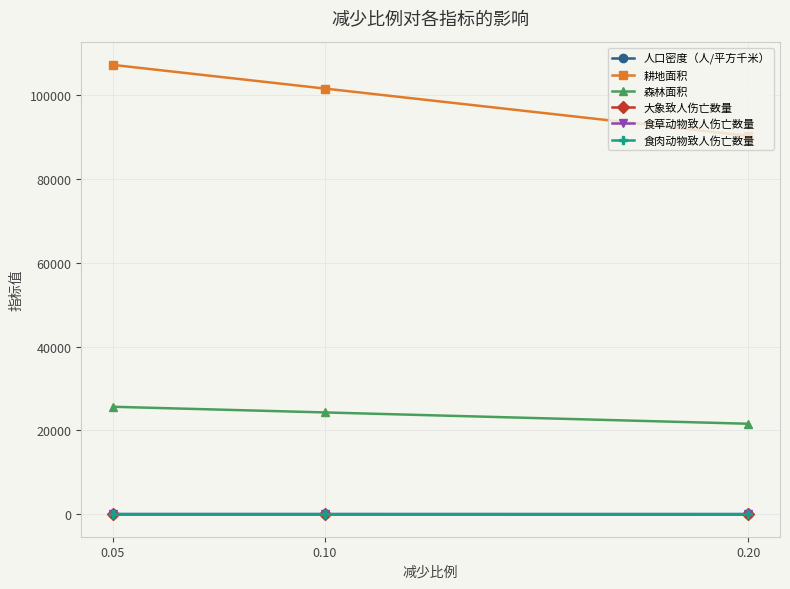

Which series has the largest range (max minus min)?

耕地面积